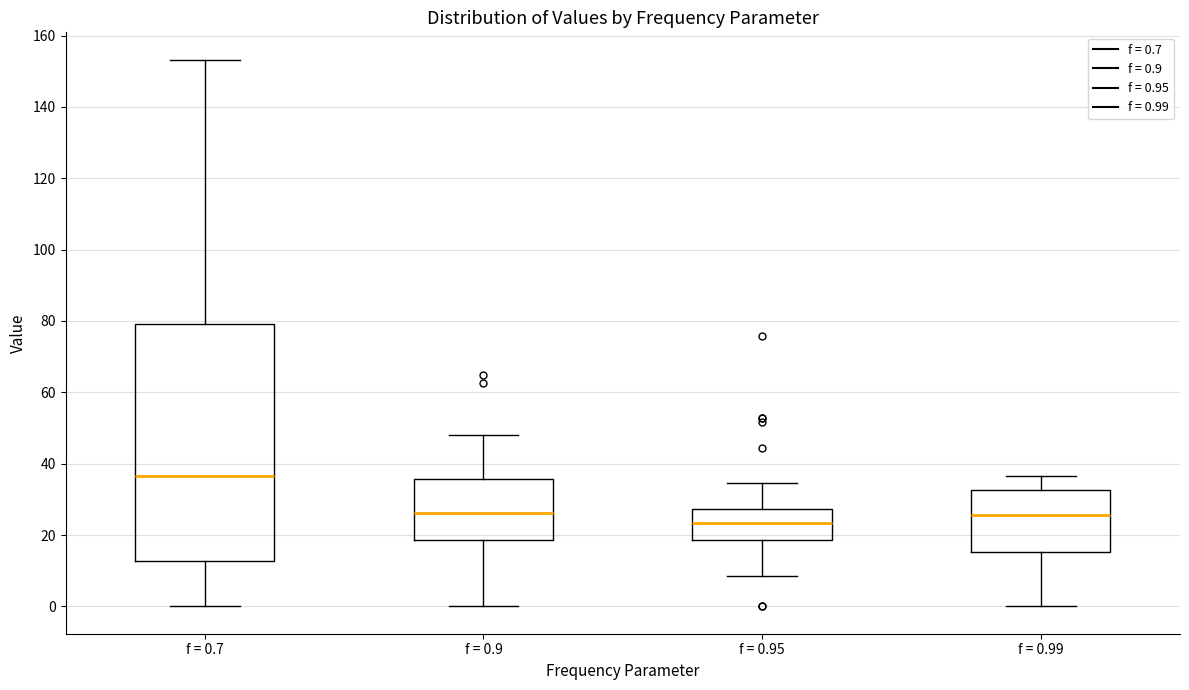

Where does the upper whisker of the box for f = 0.9 end on the y-axis? The values are not printed on the chart, so give them approximately, as read against the axis.

48